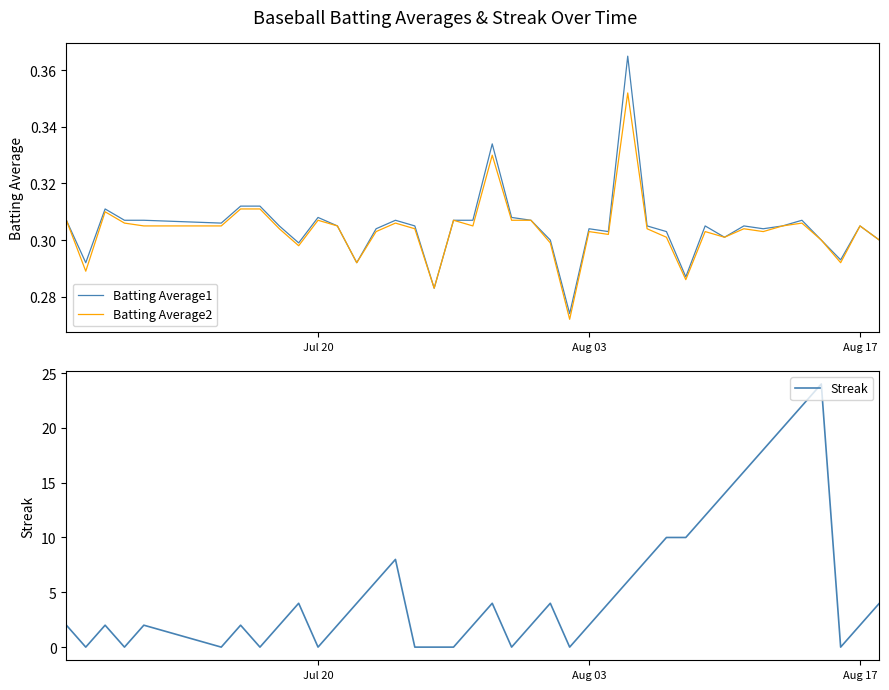

Count the number of categories in the chart.

40